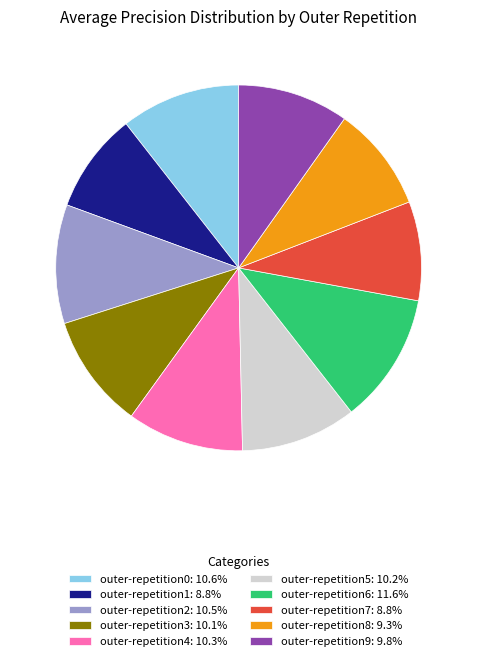

Is there a majority slice in this chart?

No